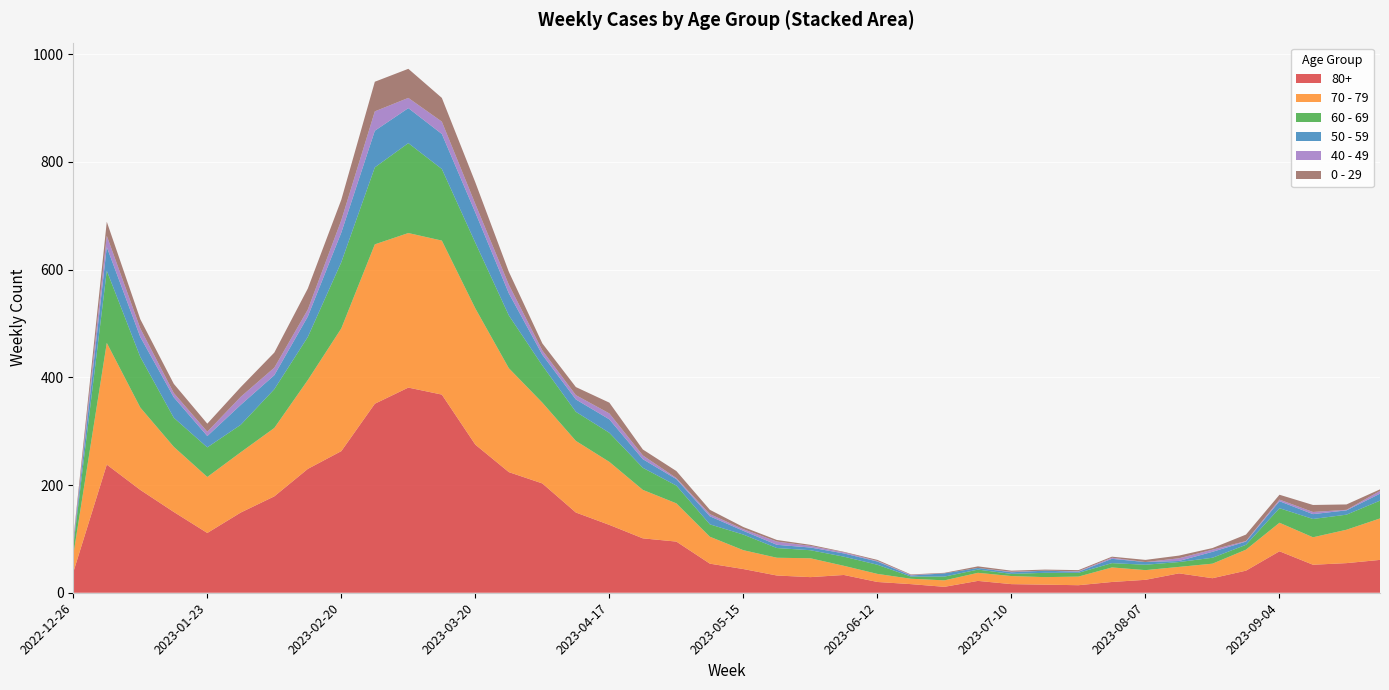

Reading right to left, transcribe all the data shown in this chart.

70 - 79: 2023-09-25=77	2023-09-18=62	2023-09-11=51	2023-09-04=53	2023-08-28=39	2023-08-21=27	2023-08-14=12	2023-08-07=18	2023-07-31=27	2023-07-24=16	2023-07-17=14	2023-07-10=15	2023-07-03=15	2023-06-26=12	2023-06-19=10	2023-06-12=15	2023-06-05=17	2023-05-29=35	2023-05-22=33	2023-05-15=35	2023-05-08=50	2023-05-01=71	2023-04-24=90	2023-04-17=117	2023-04-10=133	2023-04-03=150	2023-03-27=193	2023-03-20=253	2023-03-13=286	2023-03-06=287	2023-02-27=296	2023-02-20=228	2023-02-13=165	2023-02-06=127	2023-01-30=112	2023-01-23=104	2023-01-16=121	2023-01-09=153	2023-01-02=226	2022-12-26=32
80+: 2023-09-25=61	2023-09-18=55	2023-09-11=52	2023-09-04=77	2023-08-28=41	2023-08-21=27	2023-08-14=36	2023-08-07=24	2023-07-31=20	2023-07-24=14	2023-07-17=15	2023-07-10=16	2023-07-03=22	2023-06-26=11	2023-06-19=16	2023-06-12=20	2023-06-05=33	2023-05-29=29	2023-05-22=32	2023-05-15=44	2023-05-08=54	2023-05-01=95	2023-04-24=101	2023-04-17=126	2023-04-10=149	2023-04-03=203	2023-03-27=224	2023-03-20=275	2023-03-13=368	2023-03-06=381	2023-02-27=351	2023-02-20=263	2023-02-13=230	2023-02-06=179	2023-01-30=149	2023-01-23=111	2023-01-16=150	2023-01-09=191	2023-01-02=238	2022-12-26=38
60 - 69: 2023-09-25=33	2023-09-18=28	2023-09-11=34	2023-09-04=27	2023-08-28=9	2023-08-21=11	2023-08-14=9	2023-08-07=10	2023-07-31=8	2023-07-24=7	2023-07-17=8	2023-07-10=4	2023-07-03=6	2023-06-26=7	2023-06-19=4	2023-06-12=17	2023-06-05=17	2023-05-29=15	2023-05-22=18	2023-05-15=29	2023-05-08=23	2023-05-01=33	2023-04-24=41	2023-04-17=54	2023-04-10=54	2023-04-03=69	2023-03-27=98	2023-03-20=122	2023-03-13=133	2023-03-06=167	2023-02-27=143	2023-02-20=123	2023-02-13=80	2023-02-06=72	2023-01-30=51	2023-01-23=55	2023-01-16=54	2023-01-09=94	2023-01-02=134	2022-12-26=16
50 - 59: 2023-09-25=13	2023-09-18=8	2023-09-11=9	2023-09-04=13	2023-08-28=6	2023-08-21=11	2023-08-14=2	2023-08-07=5	2023-07-31=8	2023-07-24=2	2023-07-17=4	2023-07-10=3	2023-07-03=3	2023-06-26=6	2023-06-19=2	2023-06-12=6	2023-06-05=6	2023-05-29=5	2023-05-22=6	2023-05-15=7	2023-05-08=15	2023-05-01=12	2023-04-24=16	2023-04-17=25	2023-04-10=23	2023-04-03=20	2023-03-27=41	2023-03-20=56	2023-03-13=65	2023-03-06=65	2023-02-27=68	2023-02-20=55	2023-02-13=38	2023-02-06=26	2023-01-30=37	2023-01-23=21	2023-01-16=38	2023-01-09=37	2023-01-02=44	2022-12-26=5
0 - 29: 2023-09-25=3	2023-09-18=10	2023-09-11=13	2023-09-04=9	2023-08-28=12	2023-08-21=3	2023-08-14=5	2023-08-07=4	2023-07-31=2	2023-07-24=2	2023-07-17=2	2023-07-10=2	2023-07-03=3	2023-06-26=1	2023-06-19=1	2023-06-12=2	2023-06-05=1	2023-05-29=2	2023-05-22=3	2023-05-15=4	2023-05-08=8	2023-05-01=13	2023-04-24=11	2023-04-17=20	2023-04-10=15	2023-04-03=13	2023-03-27=24	2023-03-20=40	2023-03-13=44	2023-03-06=54	2023-02-27=55	2023-02-20=38	2023-02-13=39	2023-02-06=28	2023-01-30=18	2023-01-23=15	2023-01-16=17	2023-01-09=17	2023-01-02=26	2022-12-26=4
40 - 49: 2023-09-25=5	2023-09-18=1	2023-09-11=4	2023-09-04=3	2023-08-28=1	2023-08-21=4	2023-08-14=5	2023-08-07=0	2023-07-31=2	2023-07-24=1	2023-07-17=0	2023-07-10=1	2023-07-03=0	2023-06-26=0	2023-06-19=1	2023-06-12=1	2023-06-05=2	2023-05-29=3	2023-05-22=6	2023-05-15=3	2023-05-08=4	2023-05-01=2	2023-04-24=7	2023-04-17=11	2023-04-10=8	2023-04-03=8	2023-03-27=16	2023-03-20=16	2023-03-13=23	2023-03-06=19	2023-02-27=36	2023-02-20=23	2023-02-13=13	2023-02-06=14	2023-01-30=15	2023-01-23=8	2023-01-16=8	2023-01-09=16	2023-01-02=21	2022-12-26=4